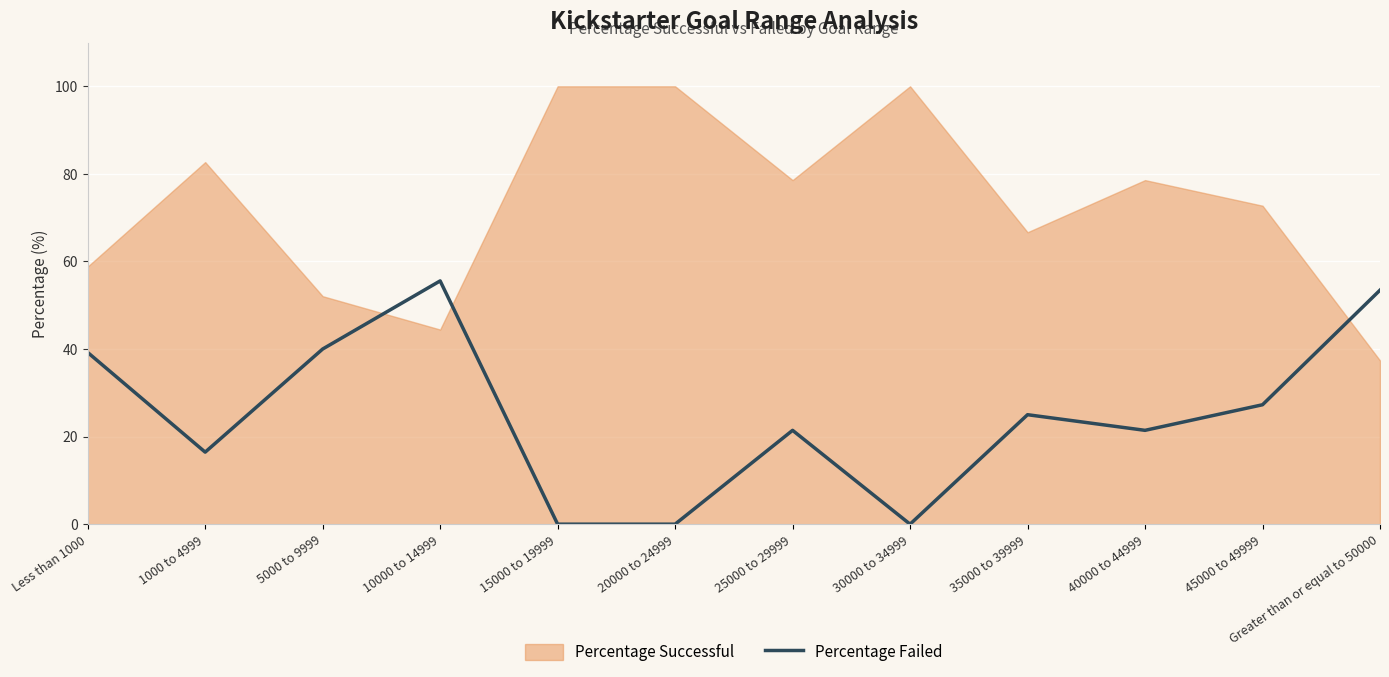

How many data points are above 25?

5